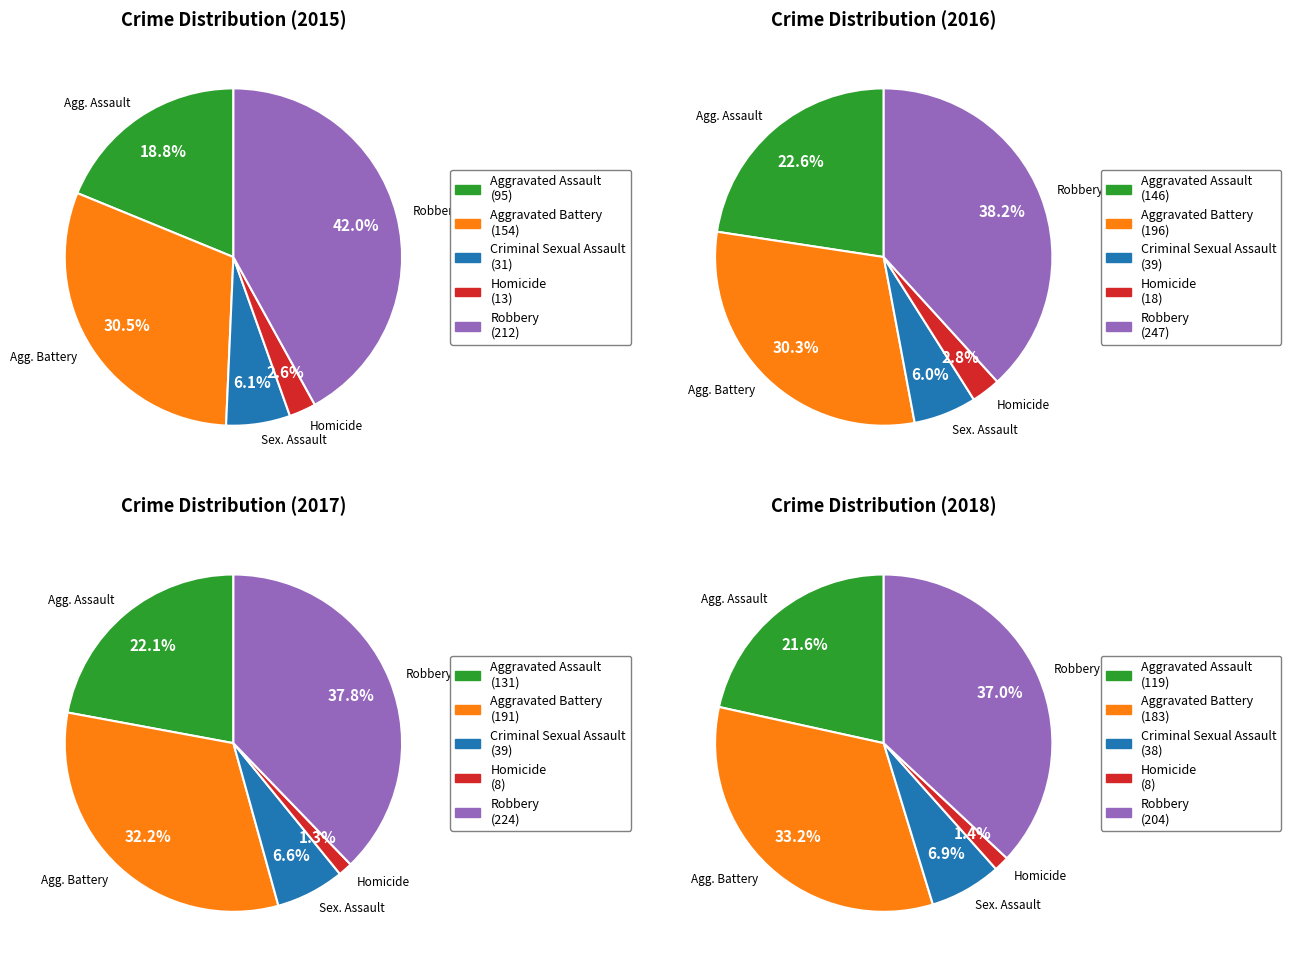

Is the sum of Aggravated Battery and Robbery greater than half?

Yes